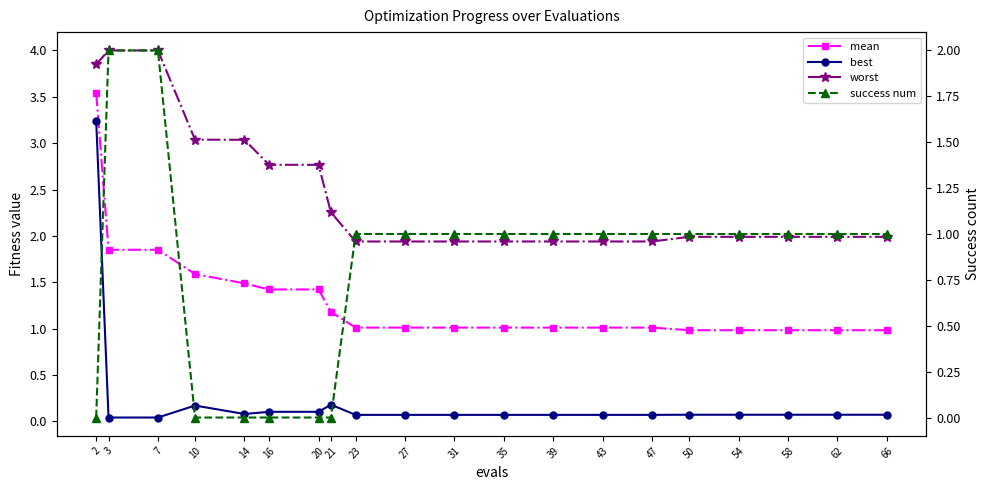

Is the value of success num at 47 greater than the value of best at 58?

Yes